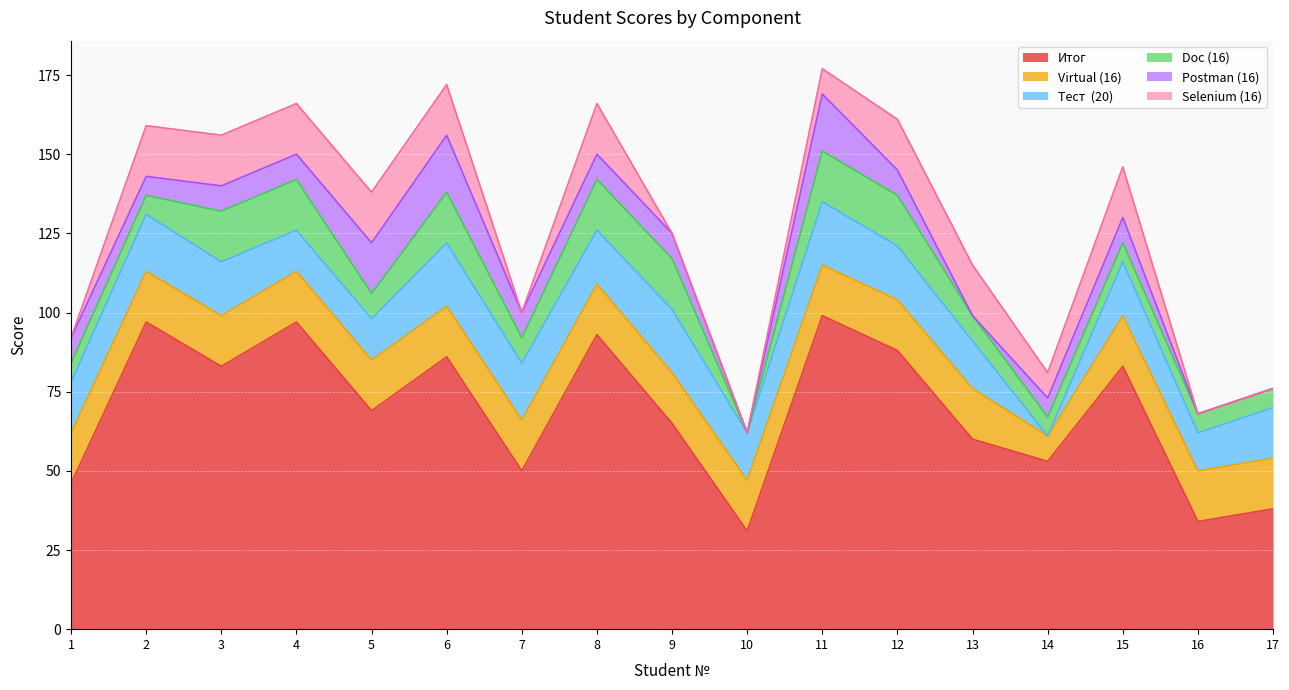

Which category has the highest value across all series?

11